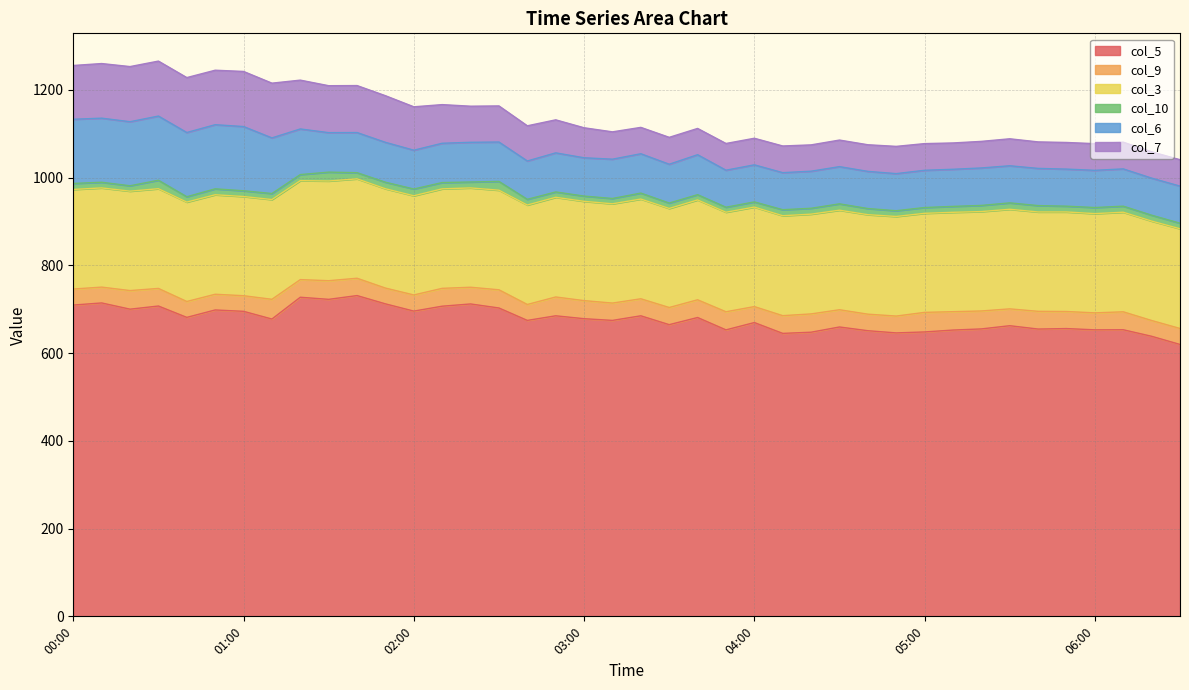

At which label does col_9 first exceed 39?

00:20